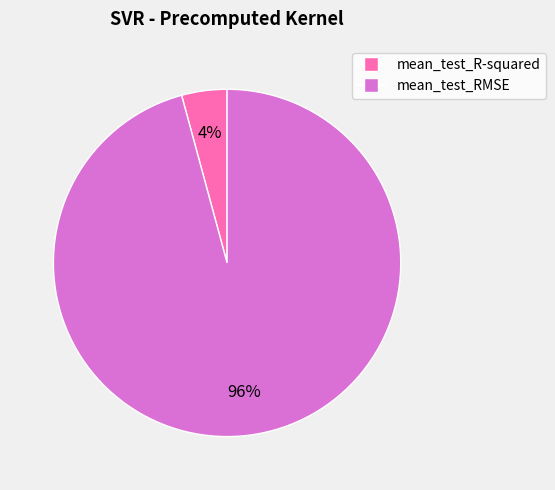

To the nearest percent, what is the combined percentage of mean_test_RMSE and mean_test_R-squared?

100%